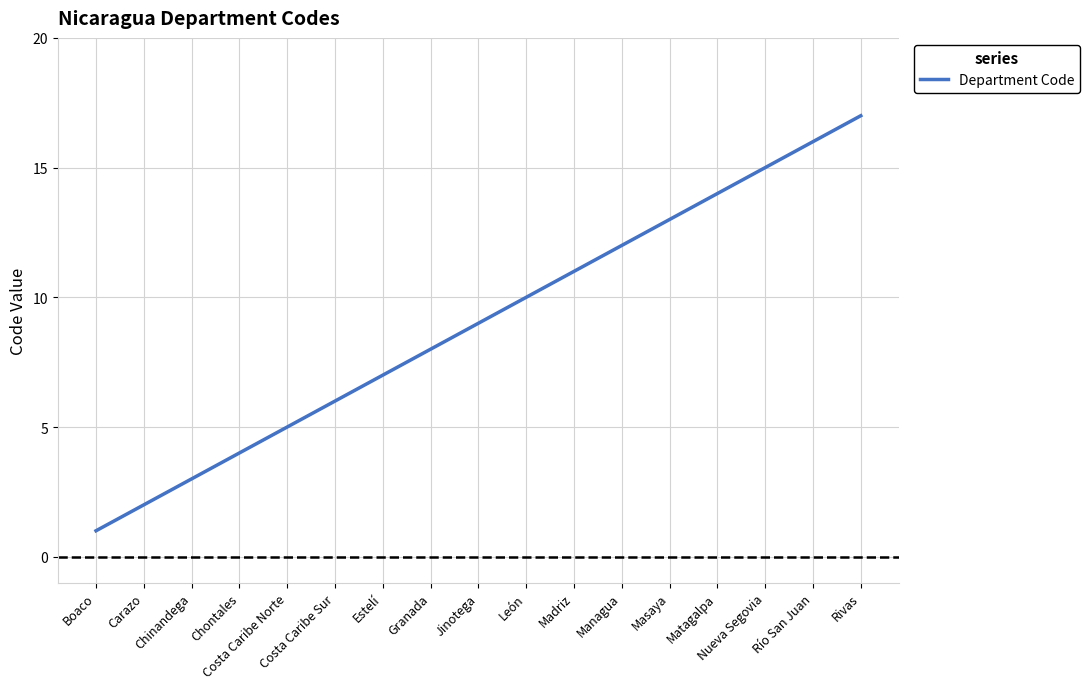

Count the number of data series in this chart.

1